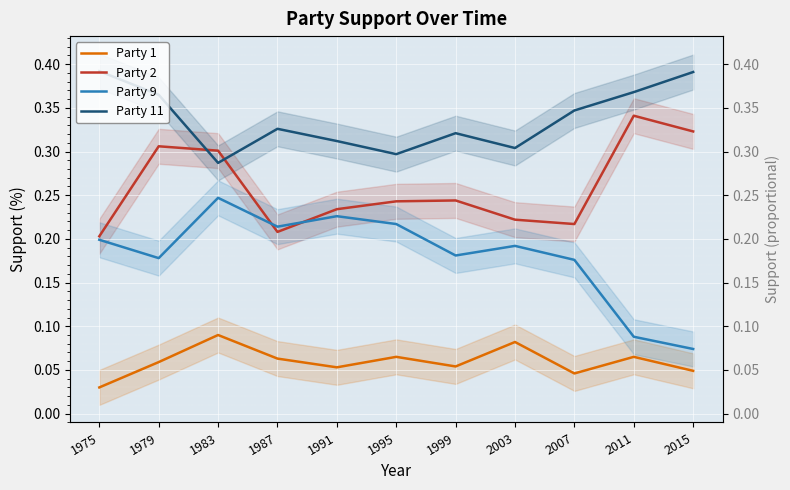

True or false: Party 2 has a value of 0.2 at 1987.

True